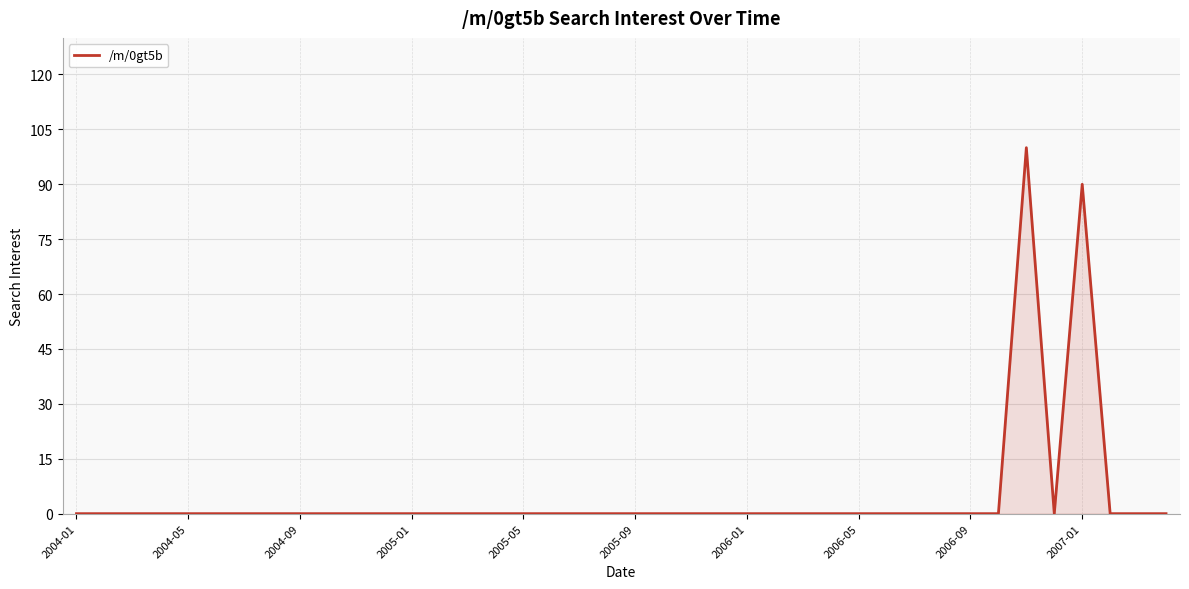

What is the maximum value shown in the chart?

100